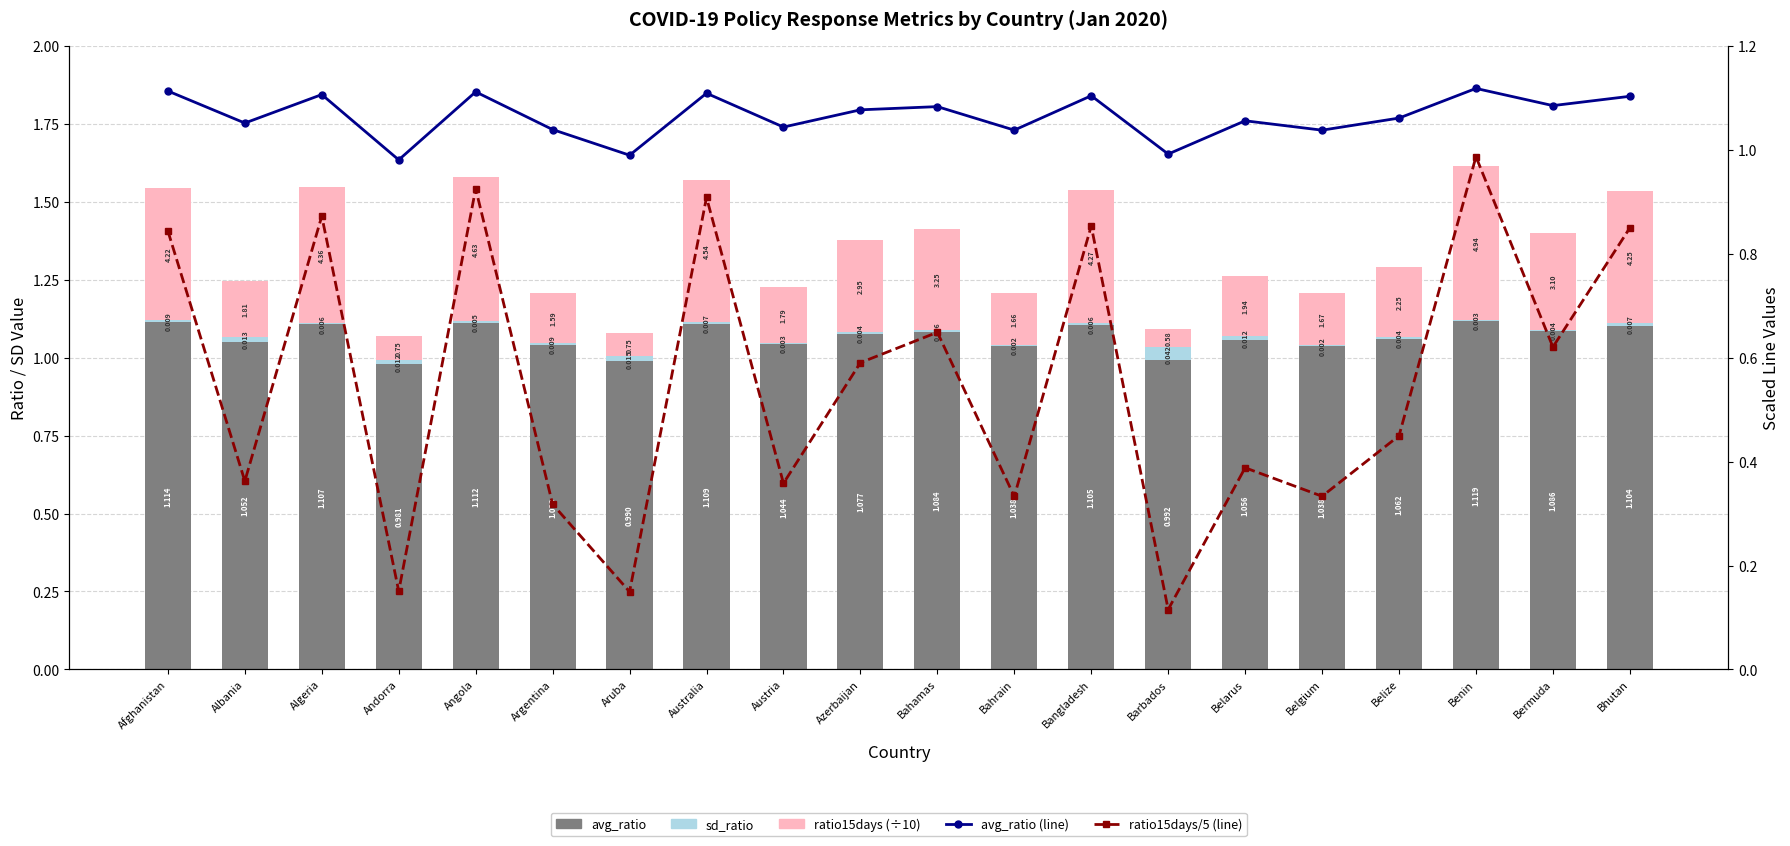

Read the ratio15days/5 (line) value at Argentina.

0.3